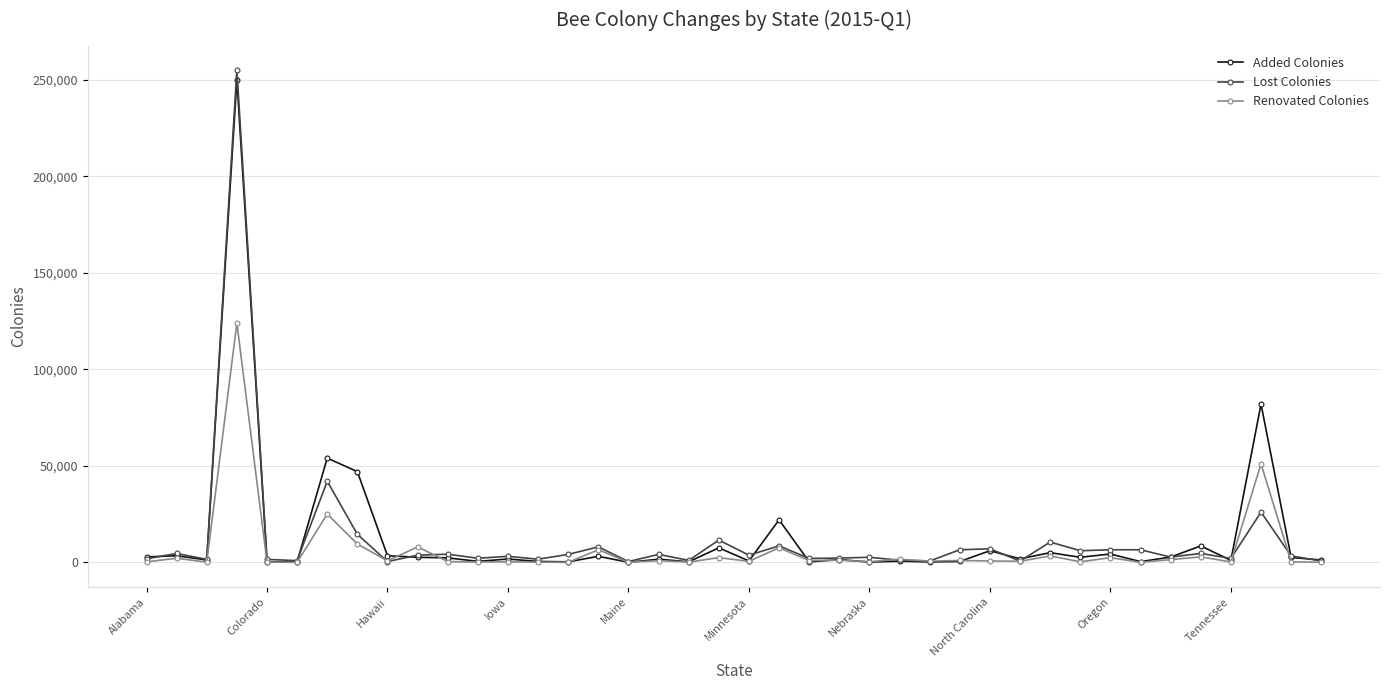

Rank the series by their maximum value, from lowest to highest.

Renovated Colonies, Added Colonies, Lost Colonies